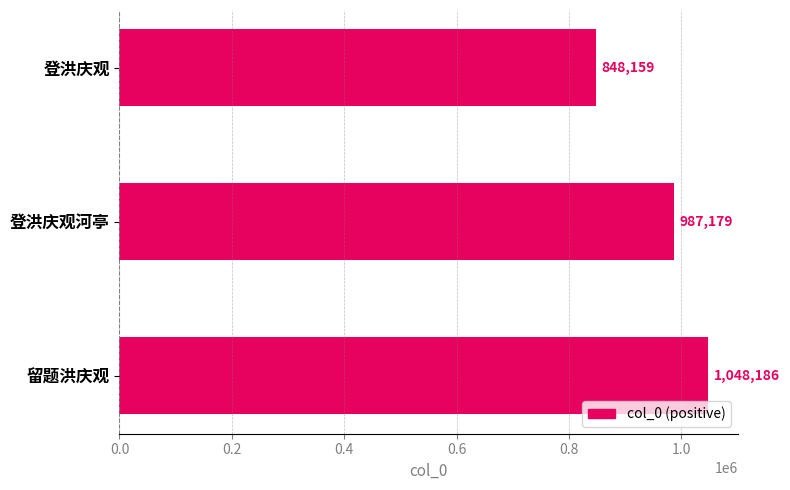

True or false: the data shows 421204 at 登洪庆观河亭.

False